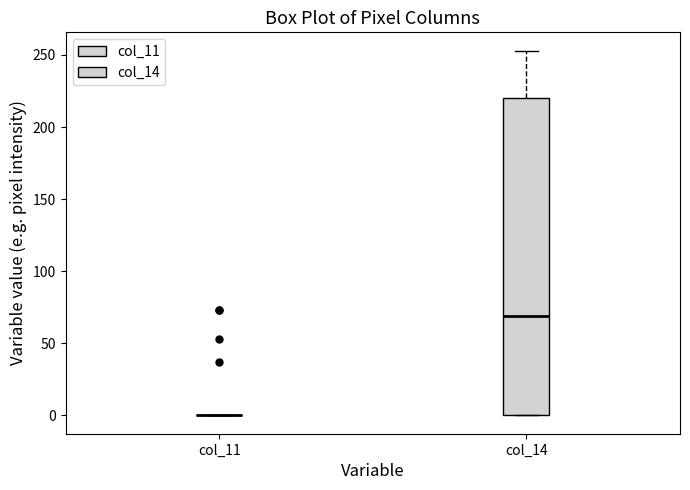

Which box is the tallest, from its lower edge to its upper edge?

col_14